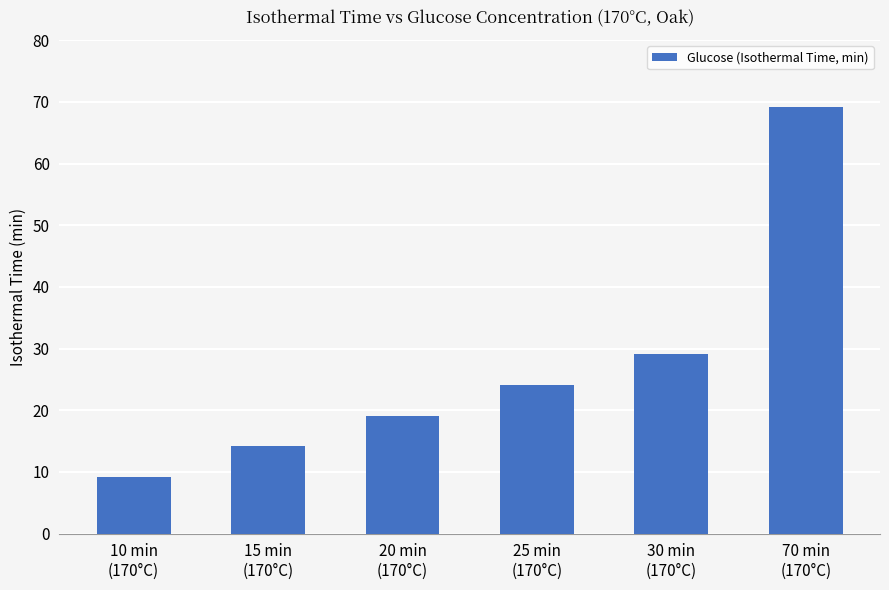

At which category does the chart reach its minimum across all series?

10 min
(170°C)